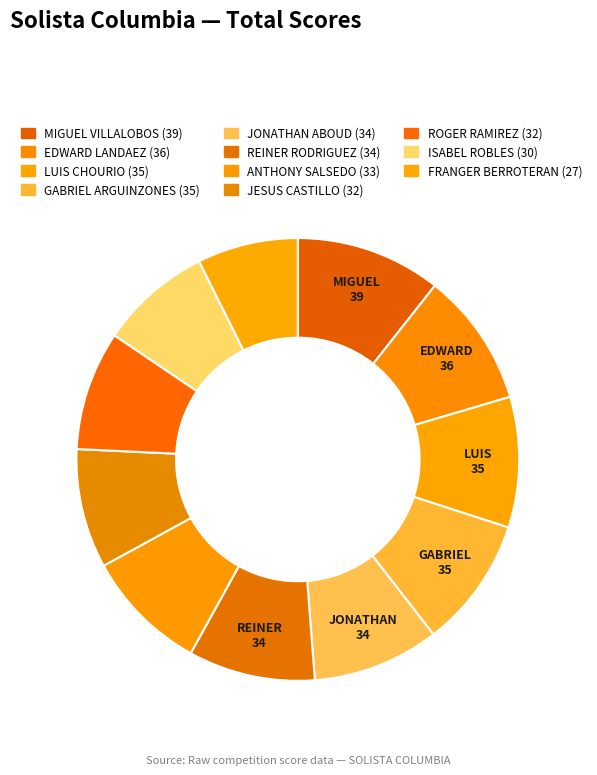

Is the sum of MIGUEL VILLALOBOS and FRANGER BERROTERAN greater than half?

No